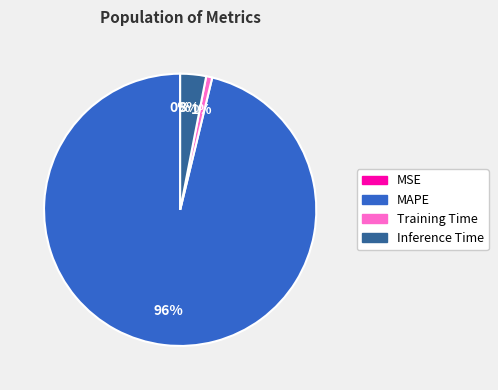

Is the sum of Inference Time and Training Time greater than half?

No